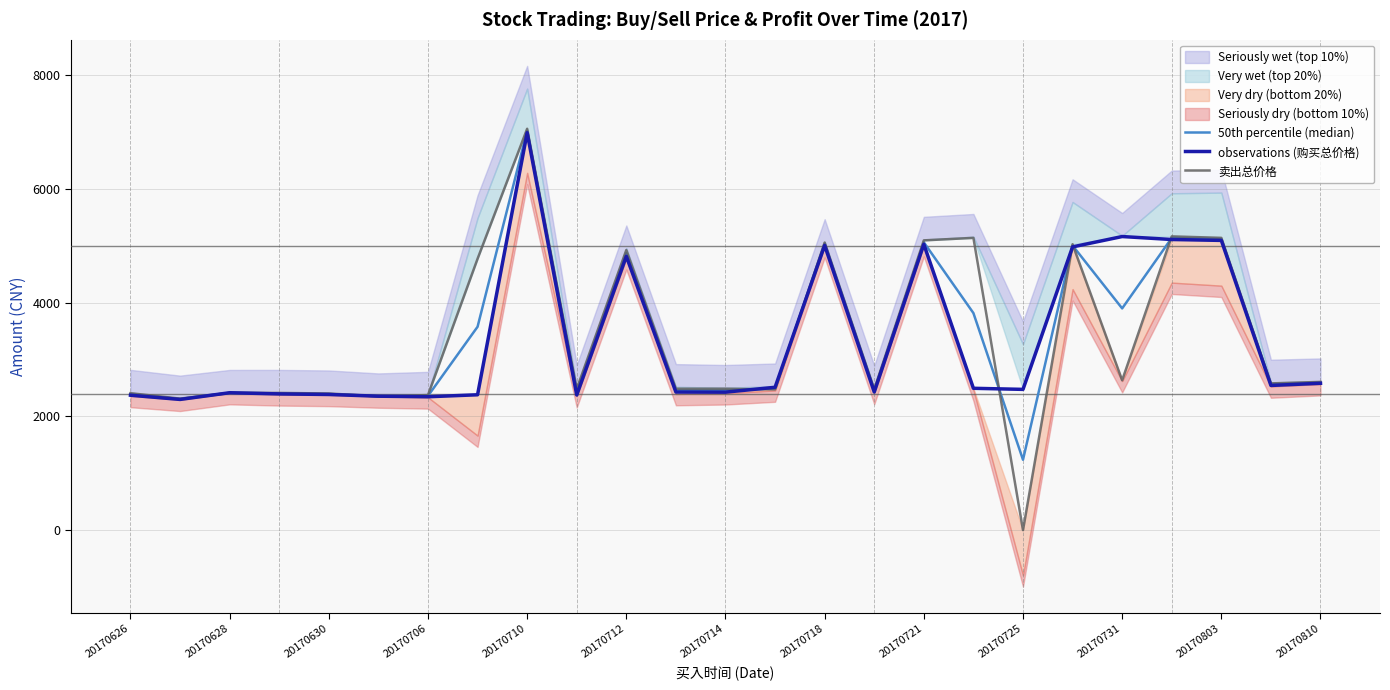

What value does the 50th percentile (median) series have at 20170731?

3900.7